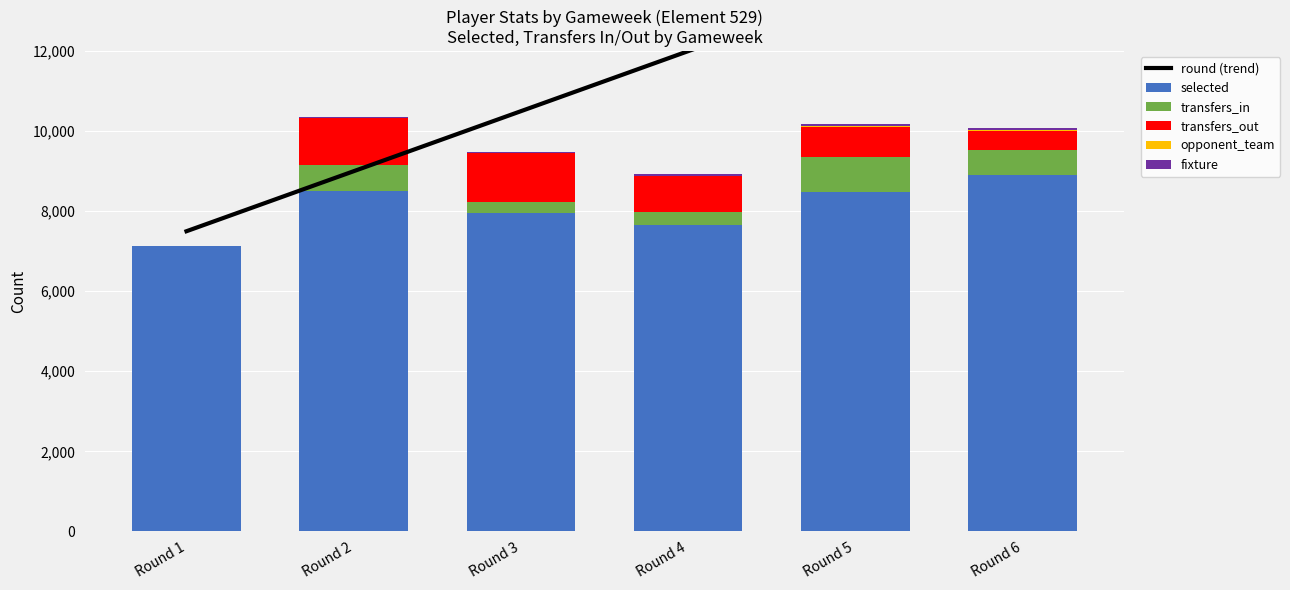

The transfers_in series shows 0 at Round 1. True or false?

True